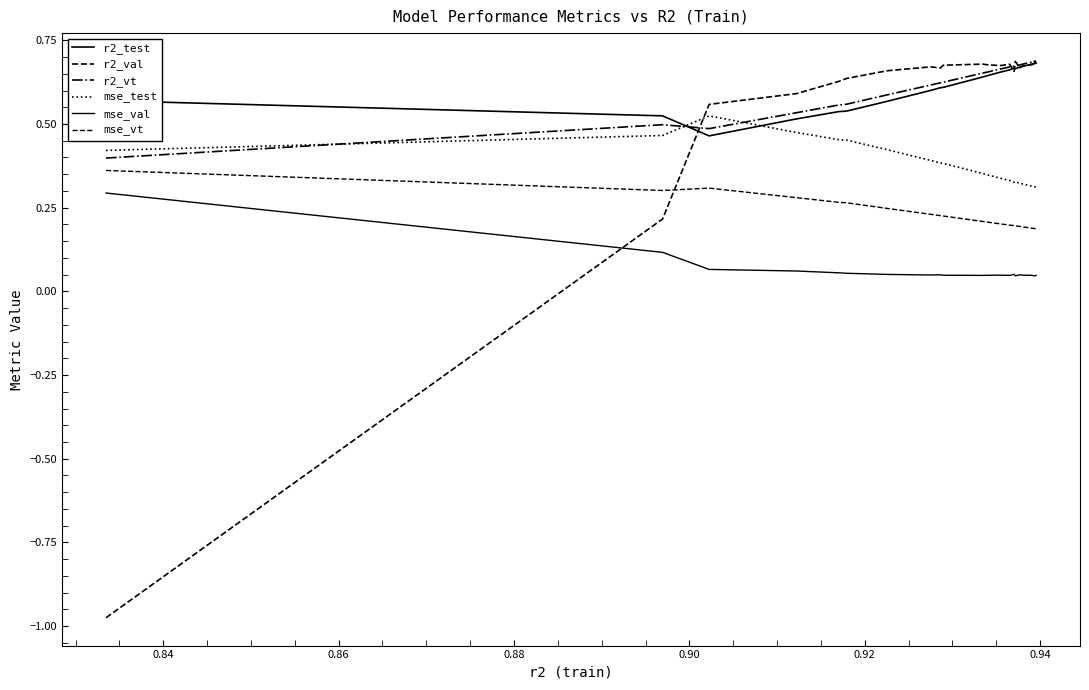

In mse_vt, how many points are higher than both neighbors (excluding endpoints)?

1